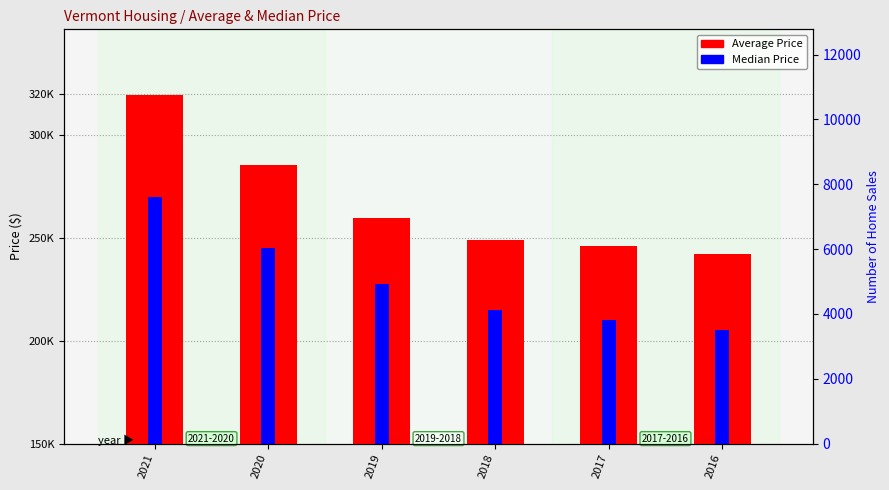

What is the value of the Median Price bar at the 3rd from the left?

227500